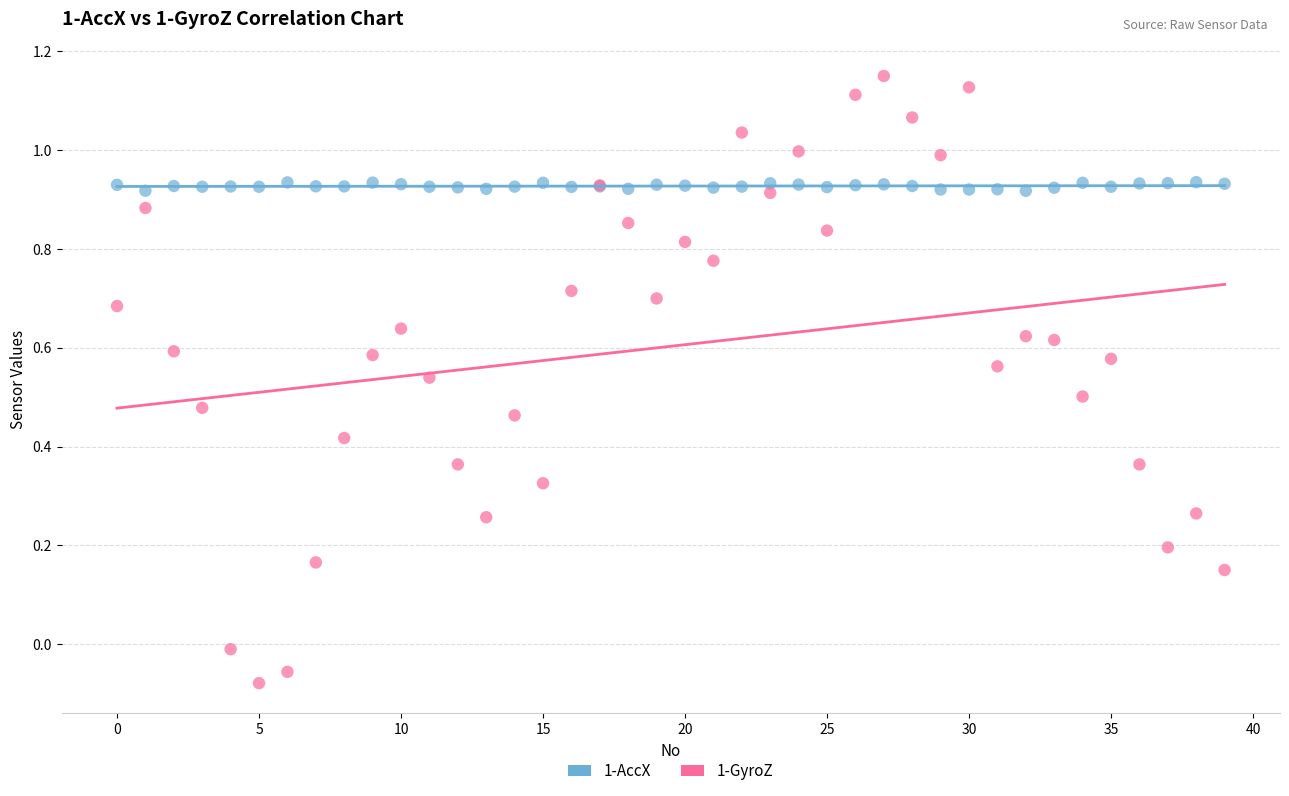

Which series contains the lowest Y value?

1-GyroZ